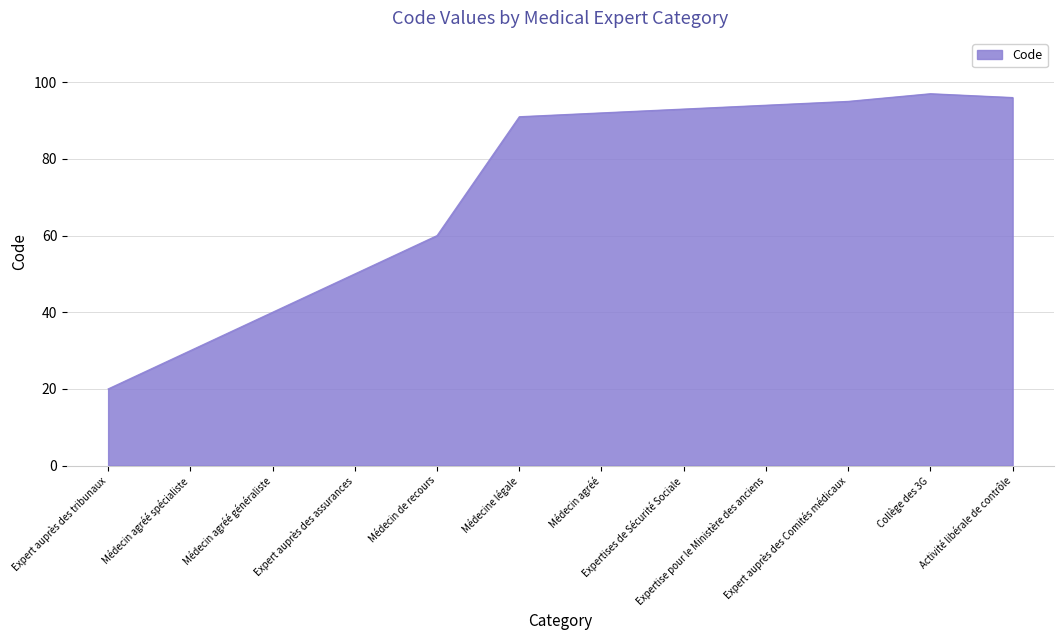

What is the sum of all values?

858